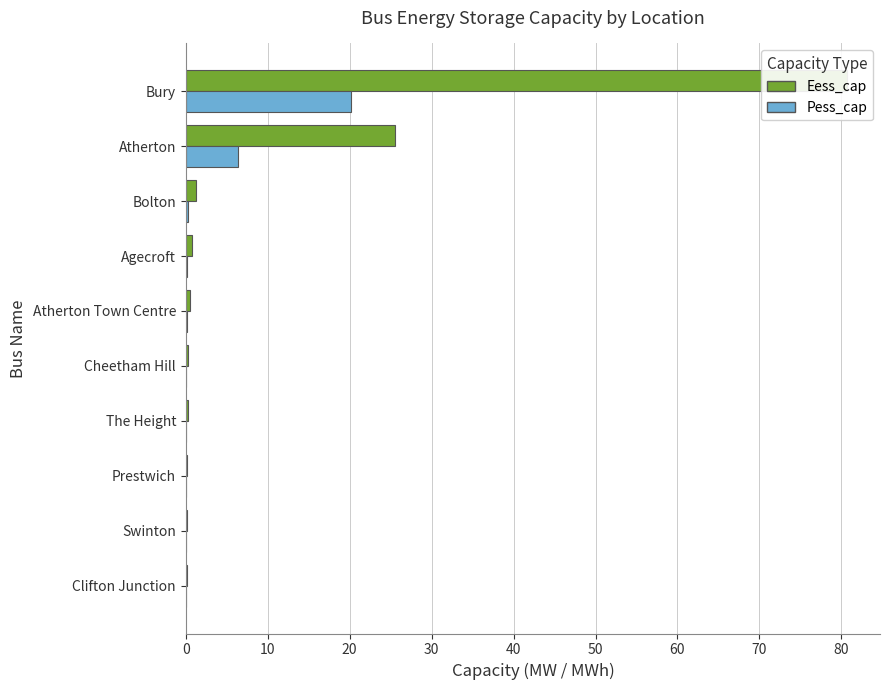

At how many categories does at least one series exceed 12?

2